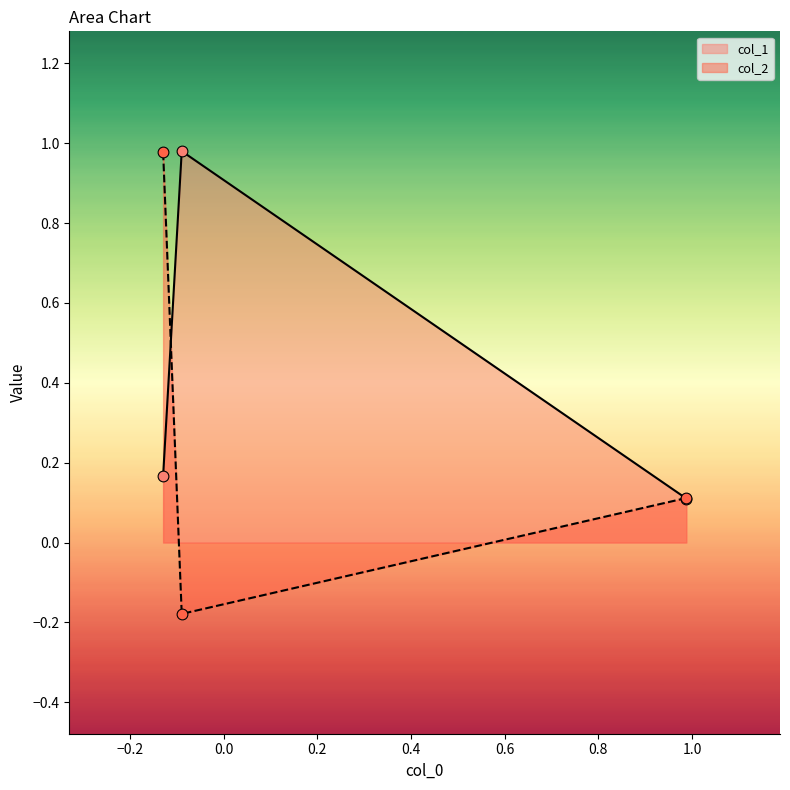

What are all the series names shown in the legend?

col_1, col_2